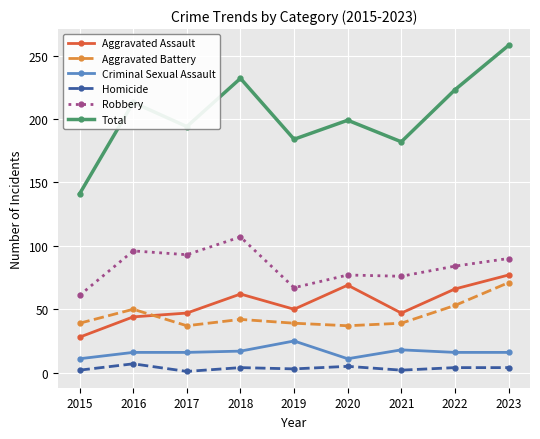

How many categories are shown in the chart?

9